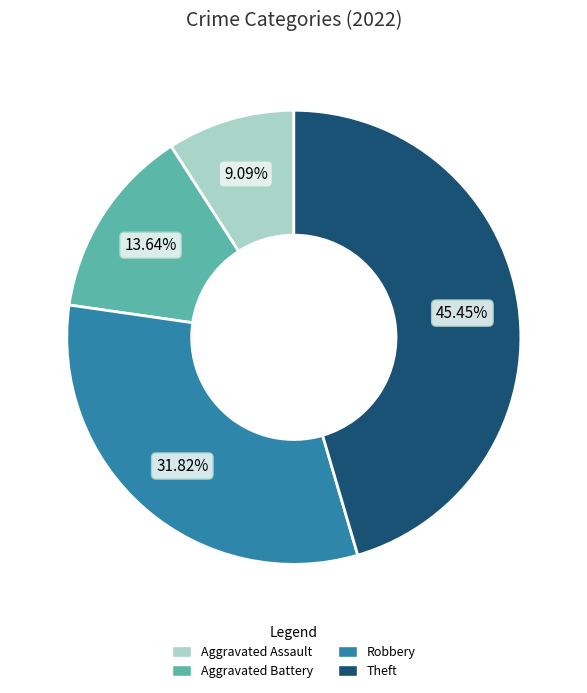

Combined, do Theft and Aggravated Battery account for over 50%?

Yes